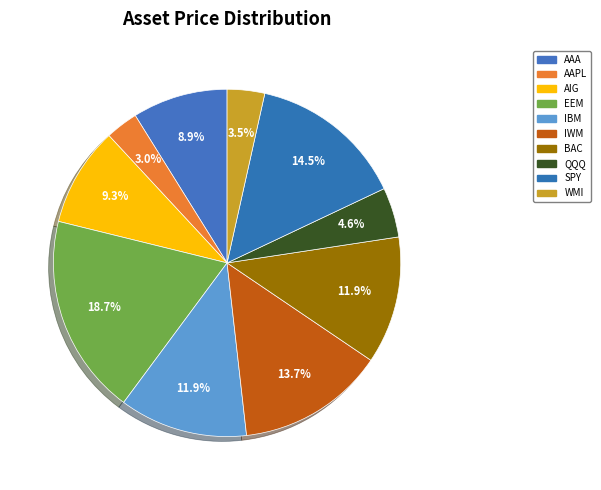

What is the smallest slice in the pie chart?

AAPL